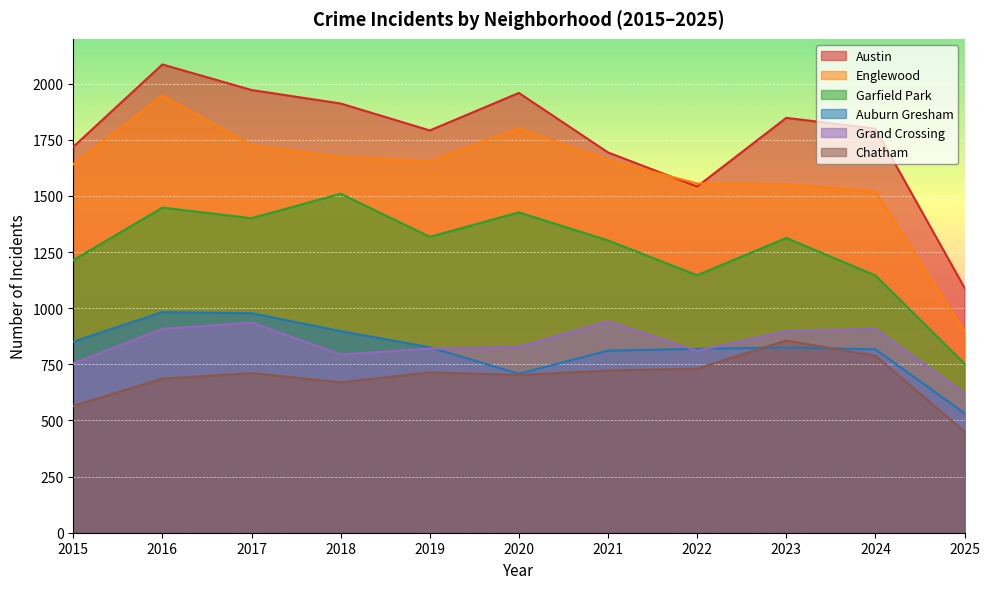

What is the sum of the Garfield Park values at 2019 and 2022?

2465